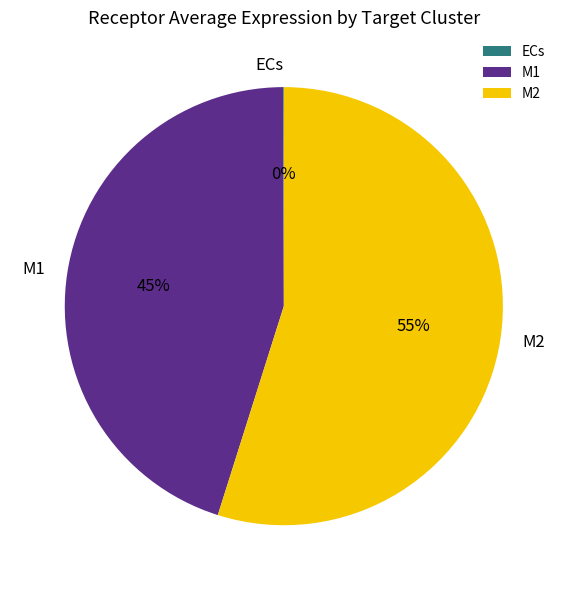

To the nearest percent, what percentage of the pie is M2?

55%